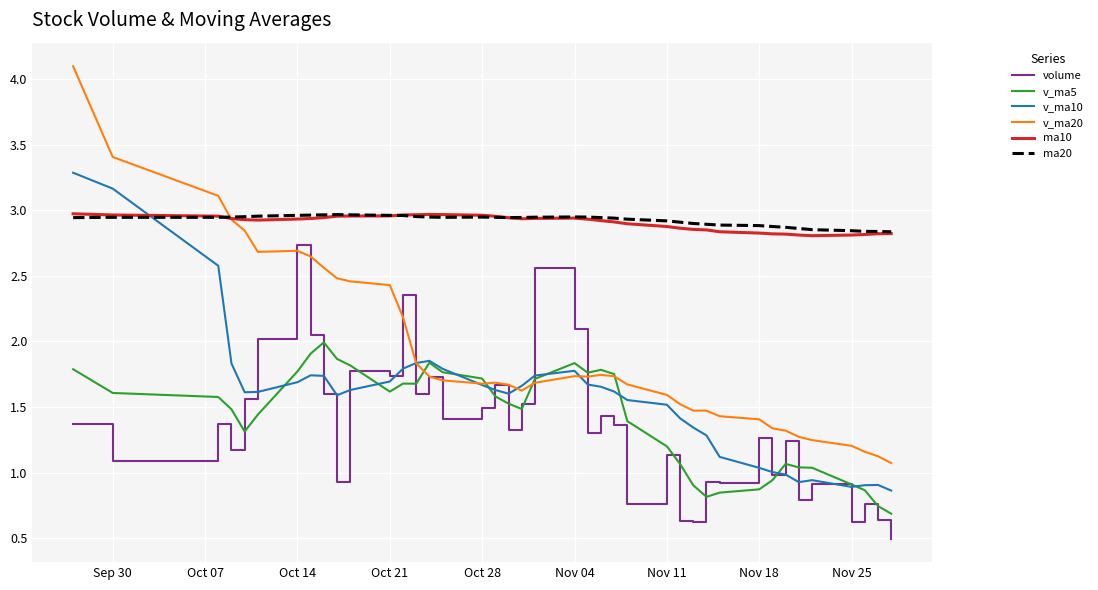

What is the smallest value displayed?

0.5